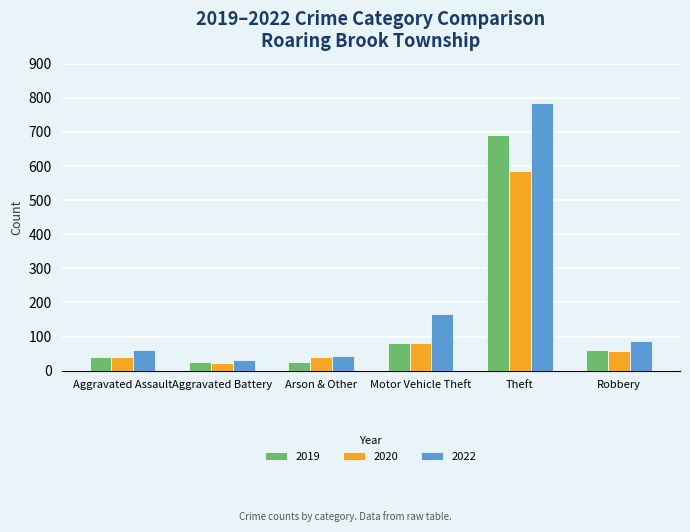

What is the approximate value of 2020 at Aggravated Battery?

23